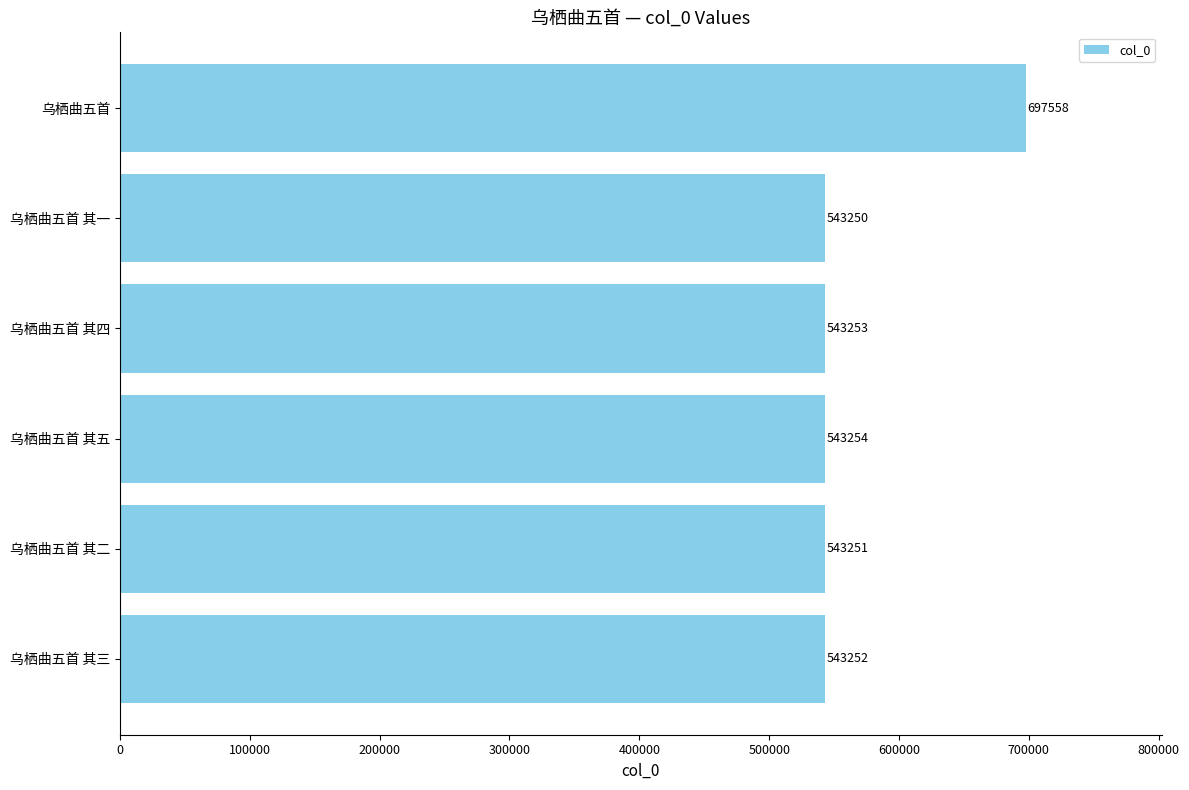

List the labels in order of value, largest first.

乌栖曲五首, 乌栖曲五首 其五, 乌栖曲五首 其四, 乌栖曲五首 其三, 乌栖曲五首 其二, 乌栖曲五首 其一